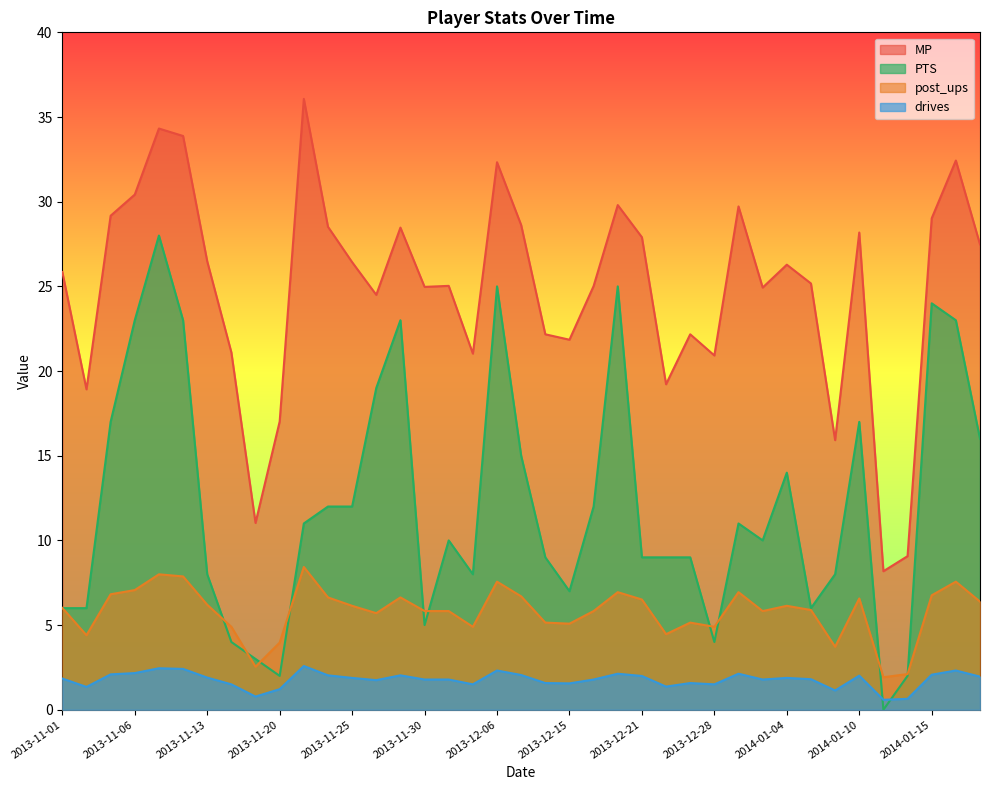

What is the approximate value of drives at 2013-11-30?

1.8